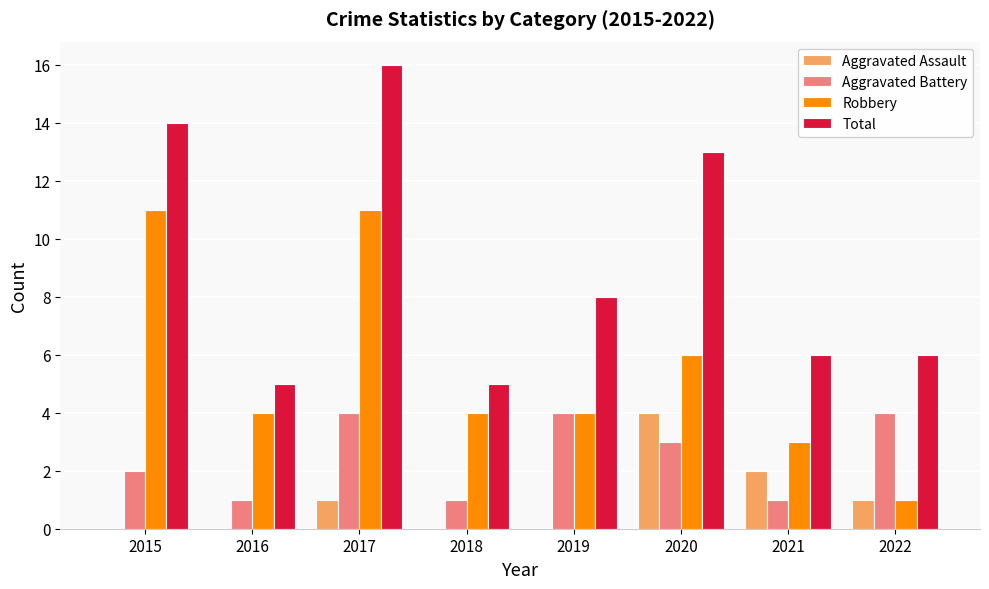

Reading left to right, transcribe all the data shown in this chart.

Aggravated Assault: 0	0	1	0	0	4	2	1
Aggravated Battery: 2	1	4	1	4	3	1	4
Robbery: 11	4	11	4	4	6	3	1
Total: 14	5	16	5	8	13	6	6